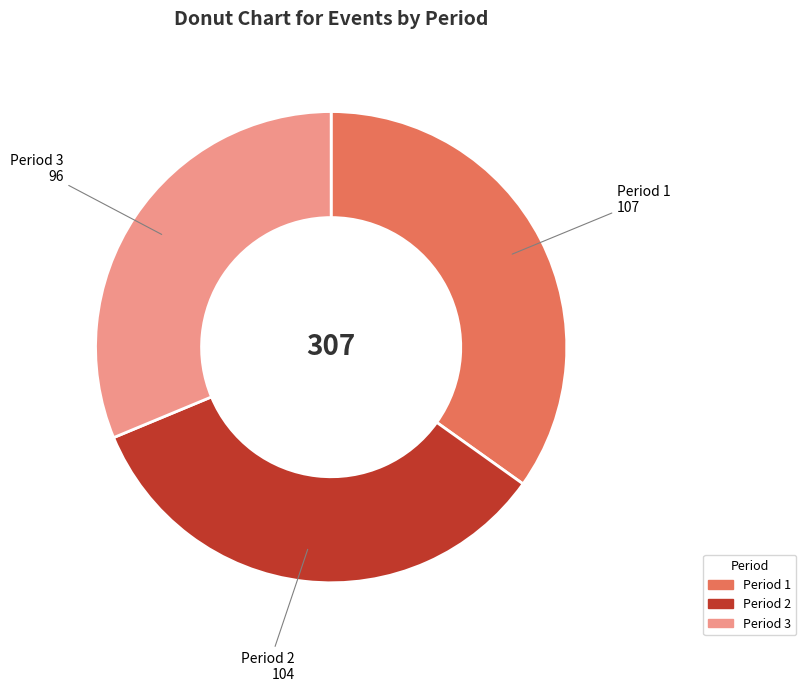

Does any single category account for the majority?

No